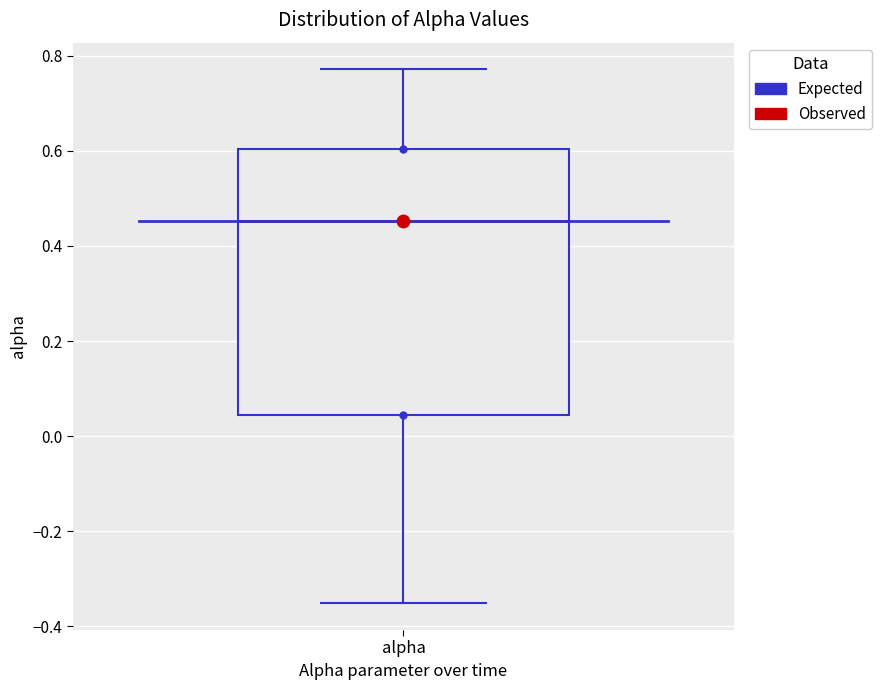

Where is the lower edge of the box for alpha on the y-axis? The values are not printed on the chart, so give them approximately, as read against the axis.

0.04